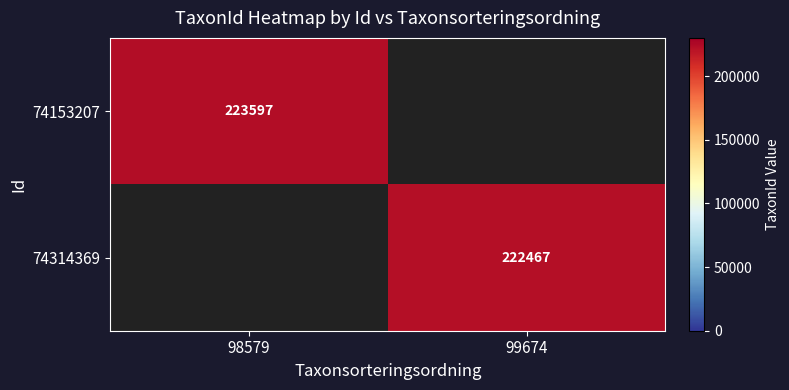

The value of 74314369 at 99674 is 136289. True or false?

False